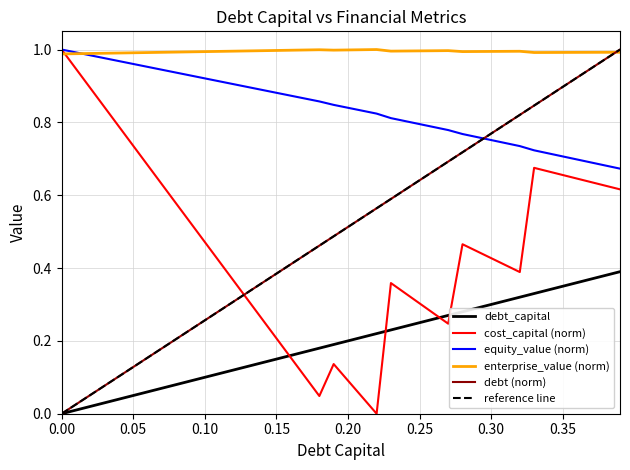

What is the sum of all enterprise_value values?

39.8